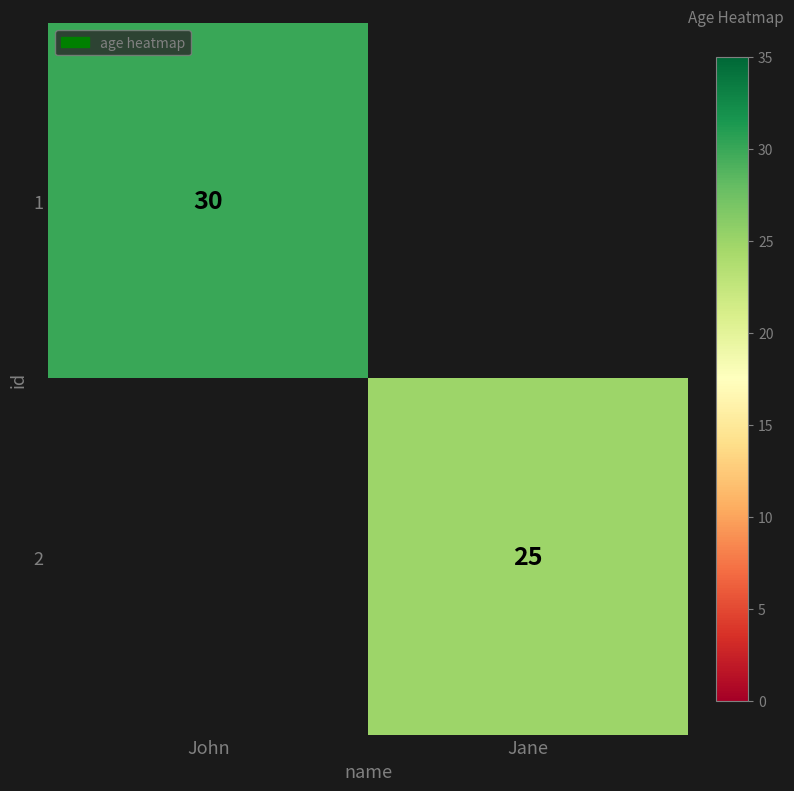

What is the greatest value displayed?

30.0